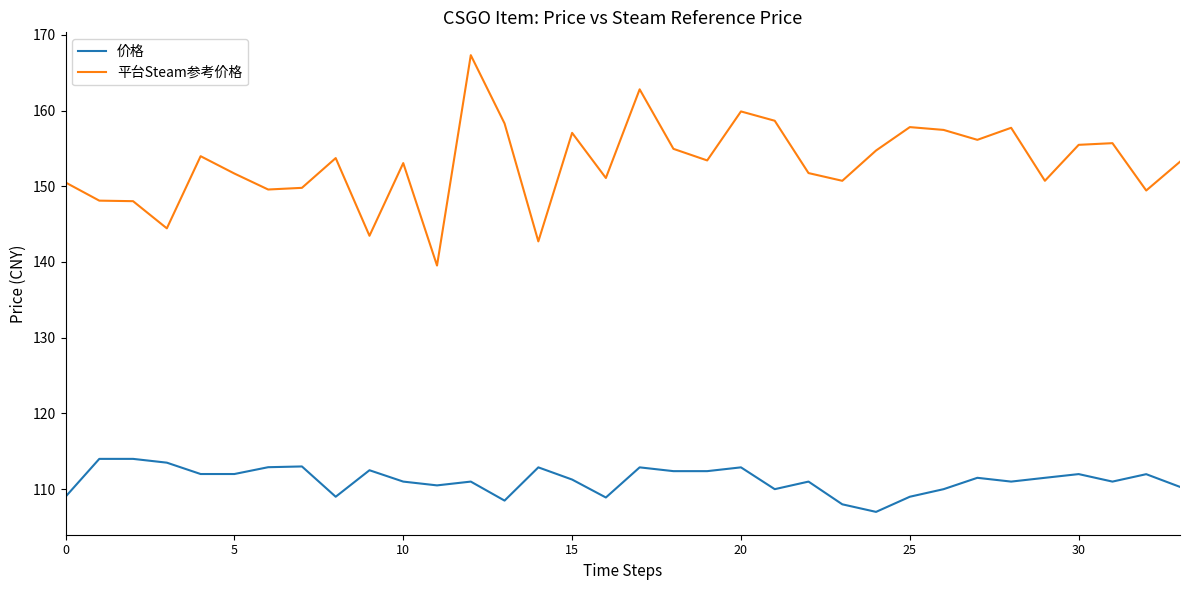

List the series in order of their peak value, lowest first.

价格, 平台Steam参考价格